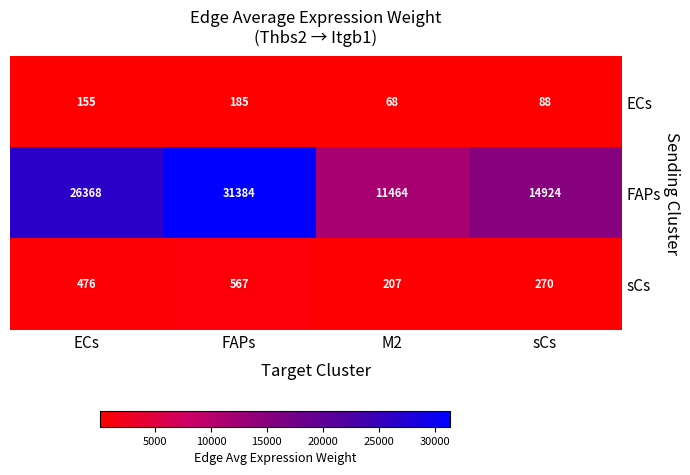

At which category does the chart reach its minimum across all series?

M2